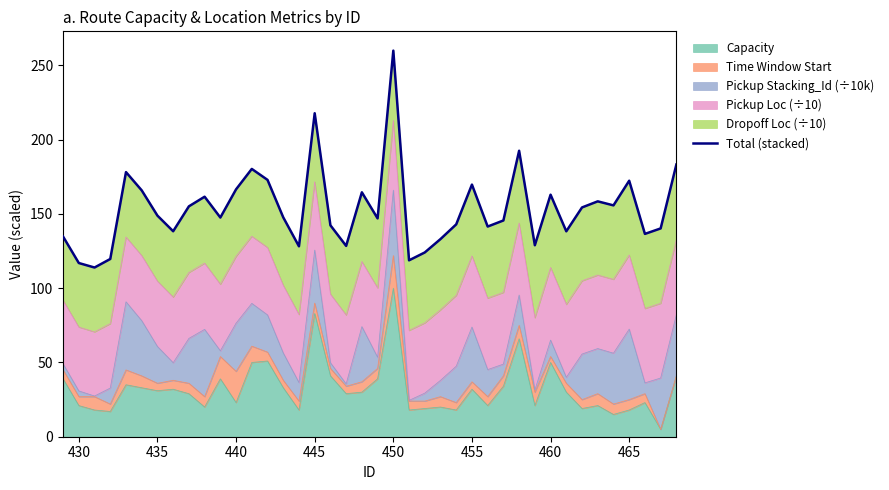

Which category has the highest value in the Capacity series?

450